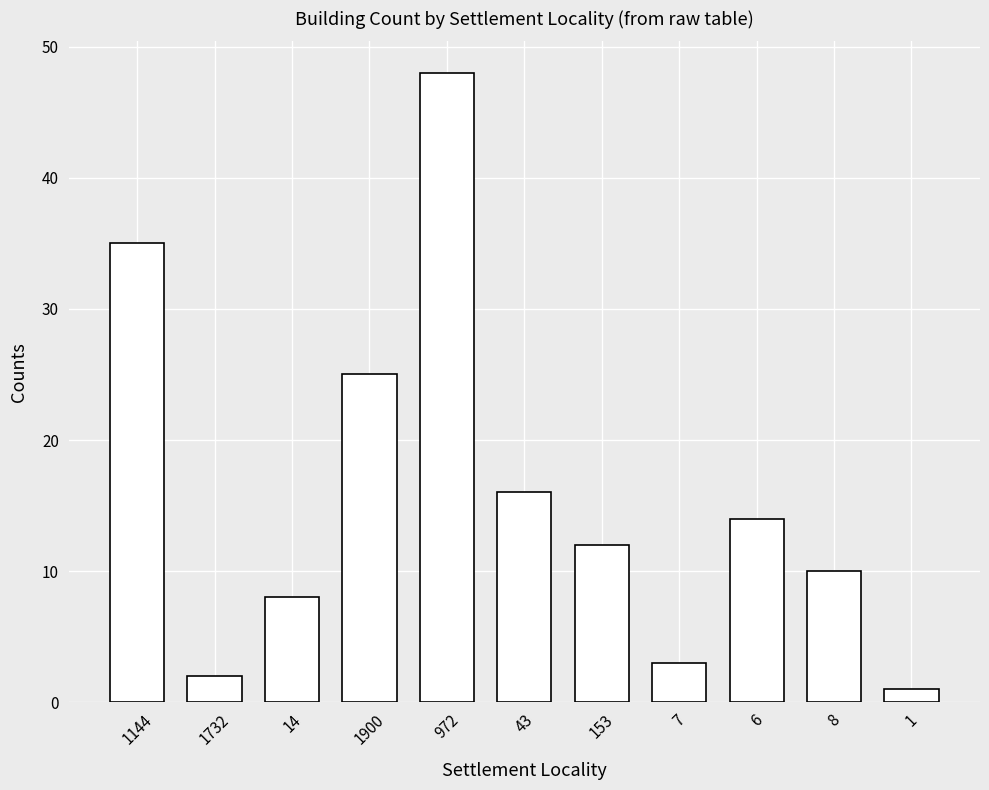

Between 1 and 8, which is larger?

8